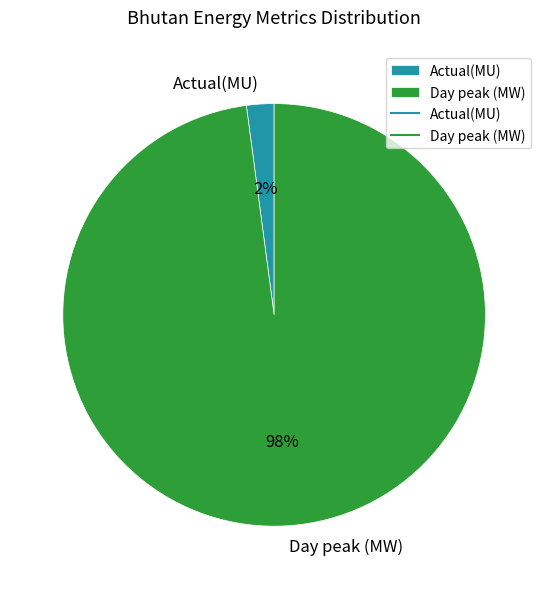

Which slice represents more than half of the pie?

Day peak (MW)